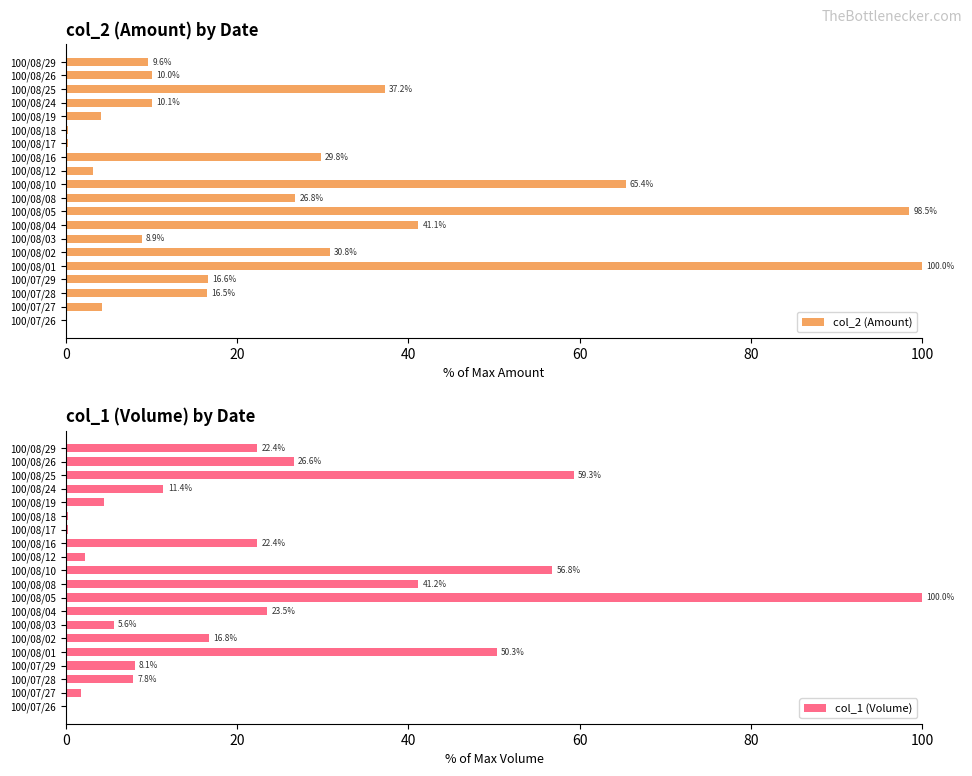

How many positive values does the col_2 (Amount) series have?

19